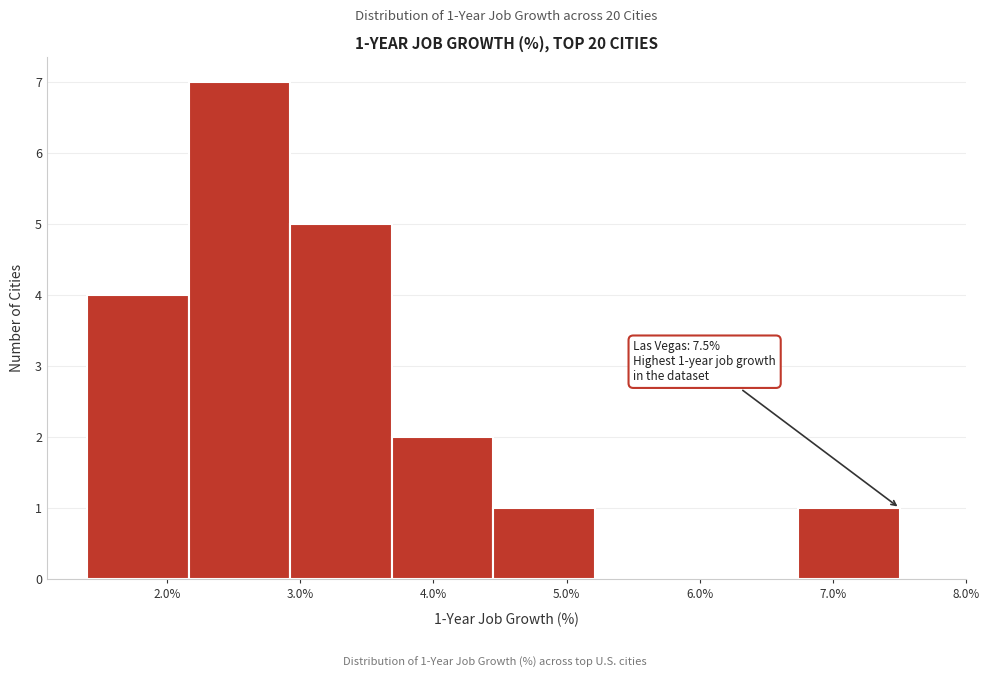

Which range on the x-axis has the tallest bar?

2.2 to 2.9